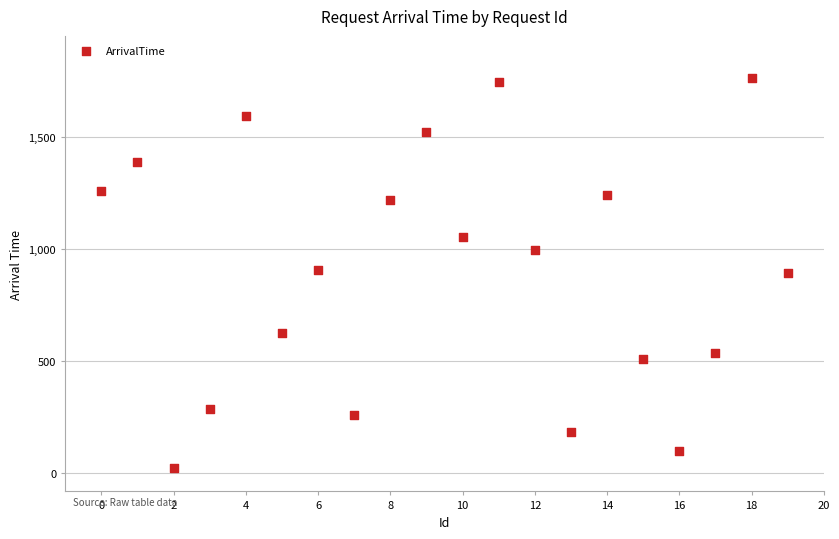

What is the range of X values (max minus min)?

19